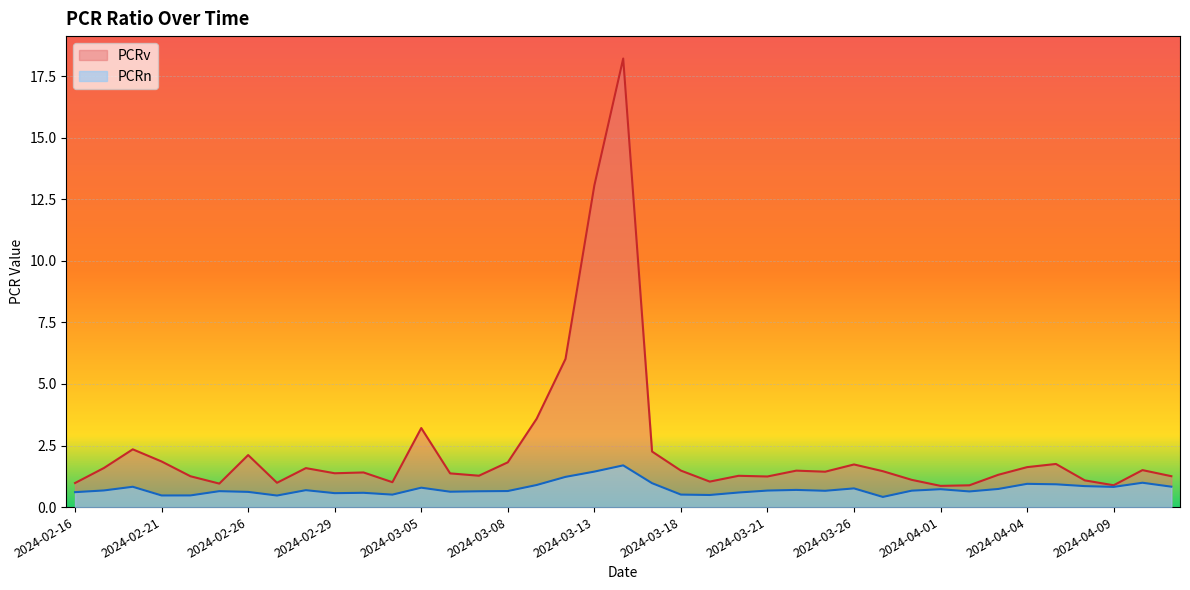

At which category is the sum across all series the highest?

2024-03-14